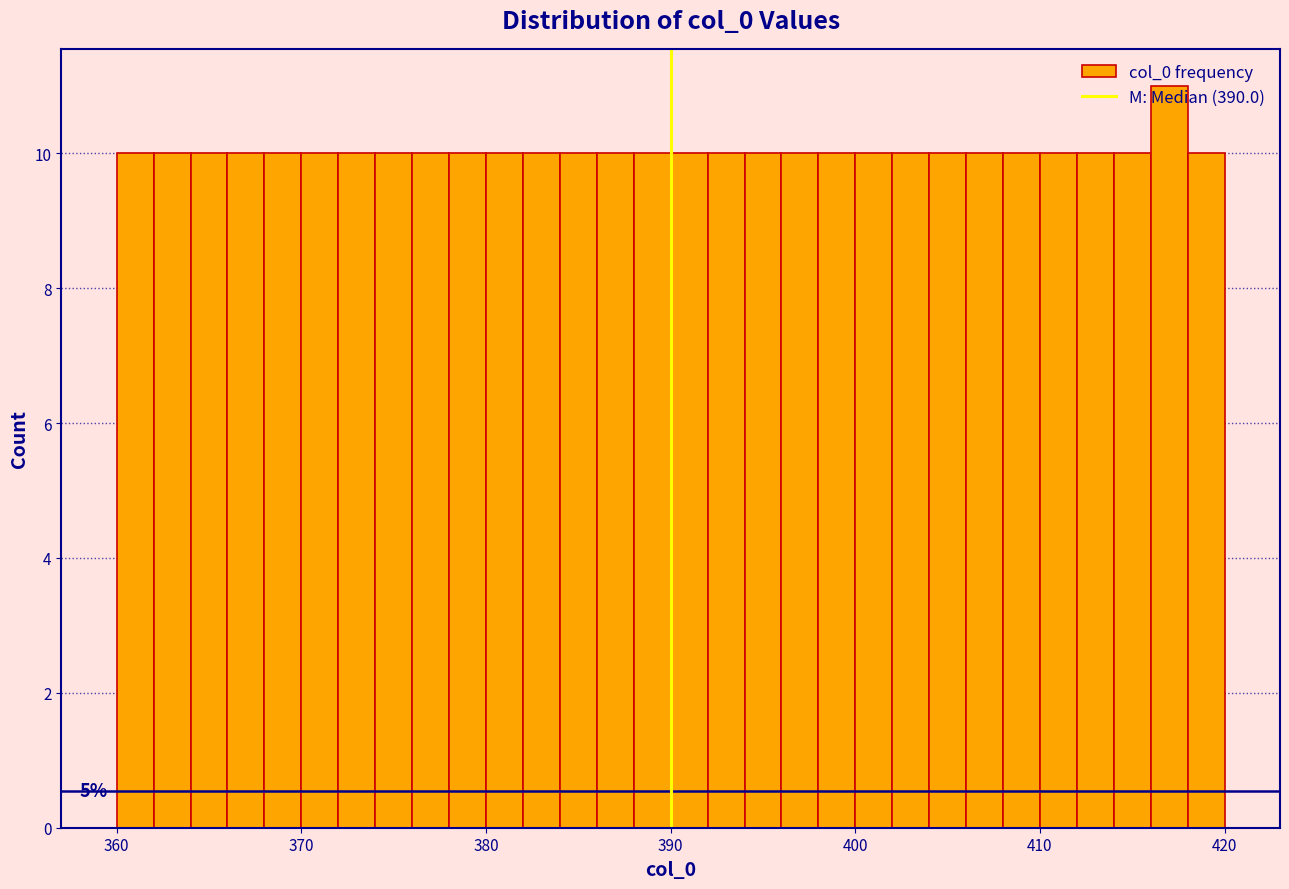

Around what value on the x-axis is the tallest bar? Give the approximate position of its centre, as read against the axis.

417